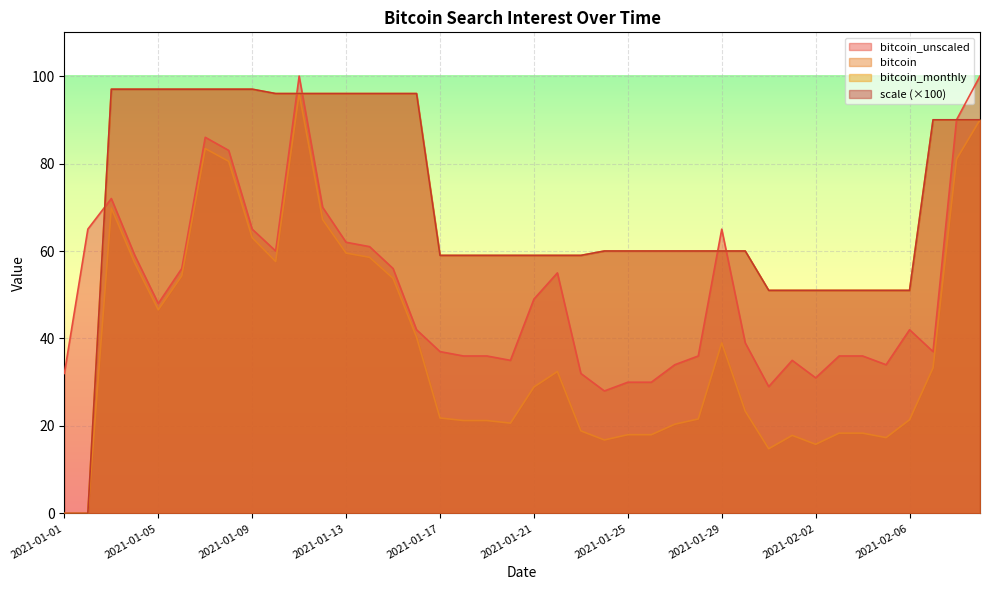

What is the value of the bitcoin_monthly point at the 18th from the left?

59.0